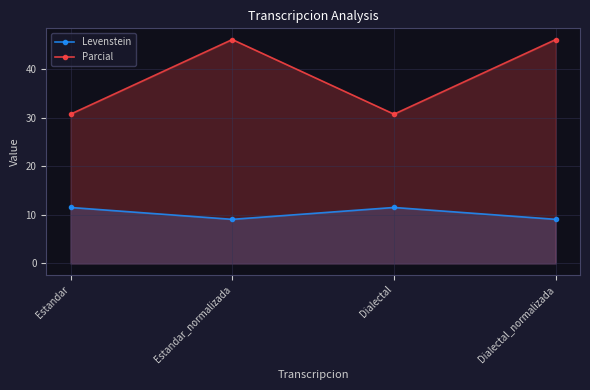

How many lines are shown in the chart?

2